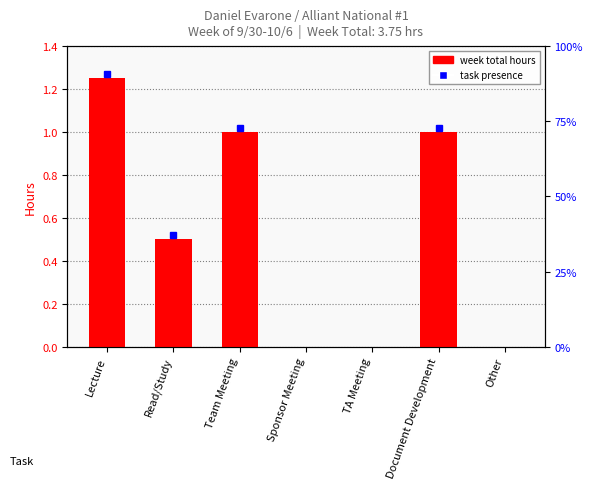

What is the sum of the values at Team Meeting and Document Development?

2.0